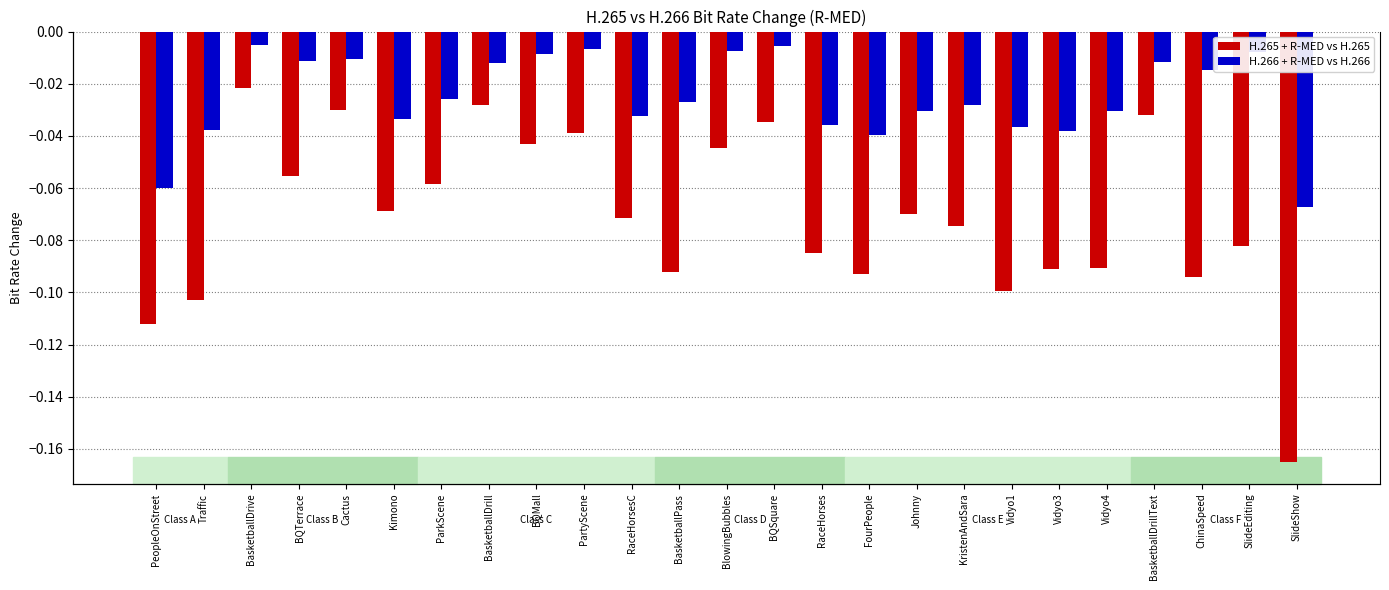

Which series has the widest spread of values?

H.265 + R-MED vs H.265